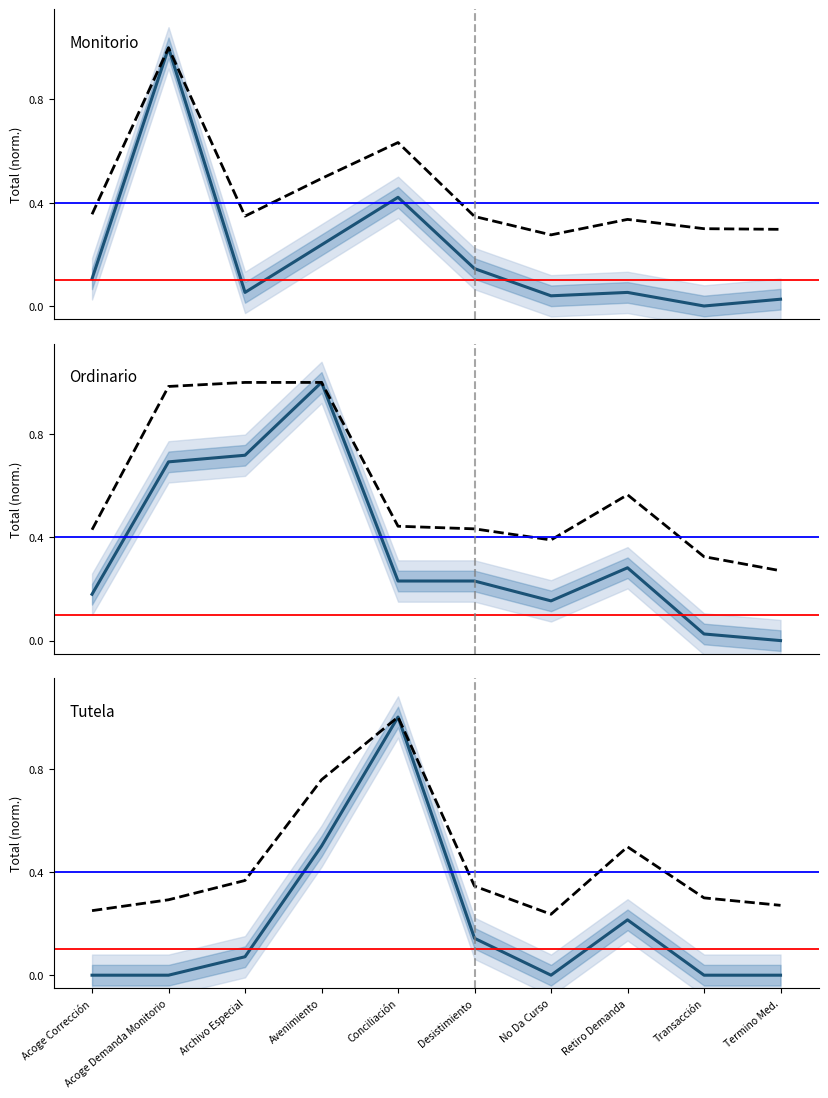

What is the average value of the Tutela series?

0.2